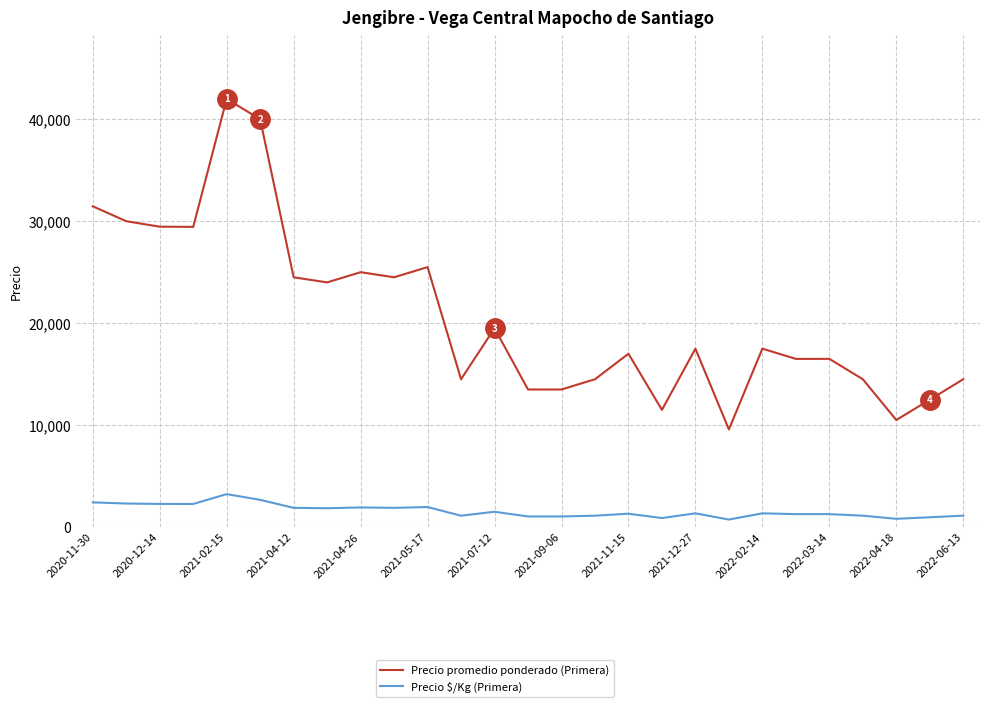

What is the greatest value displayed?

42000